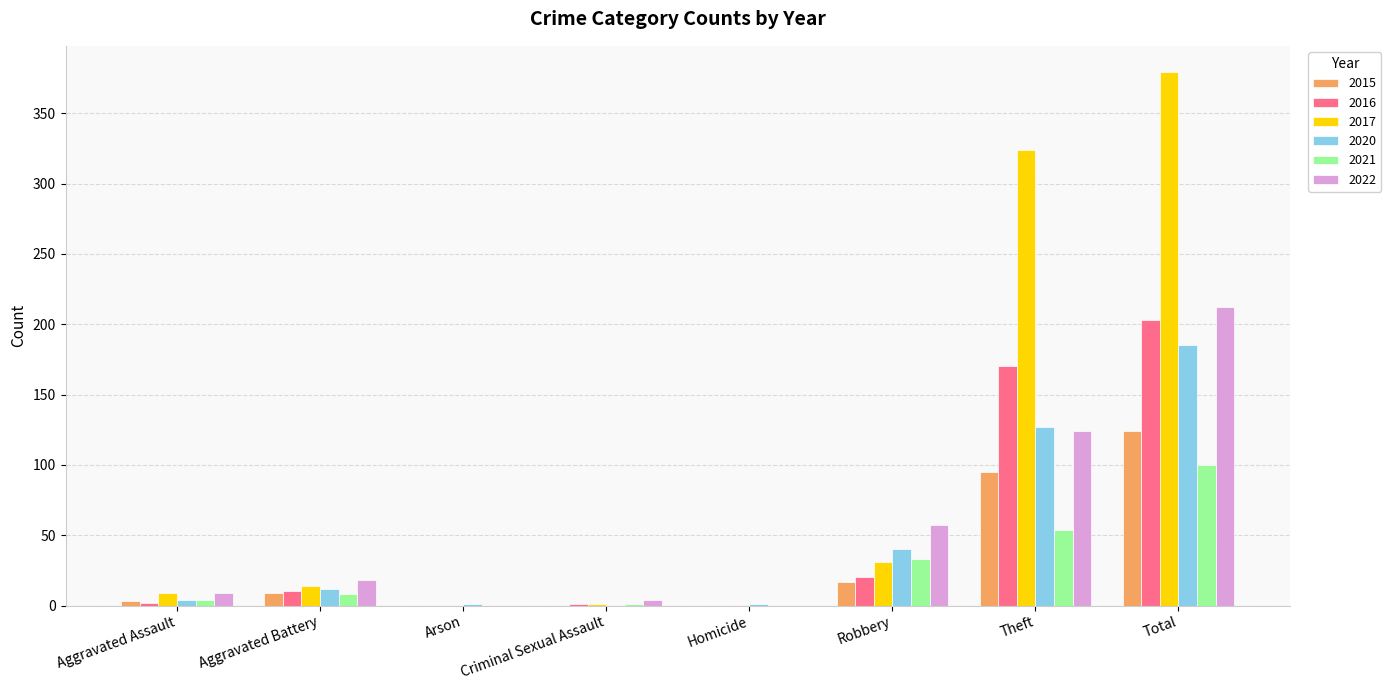

What is the sum of all 2017 values?

758